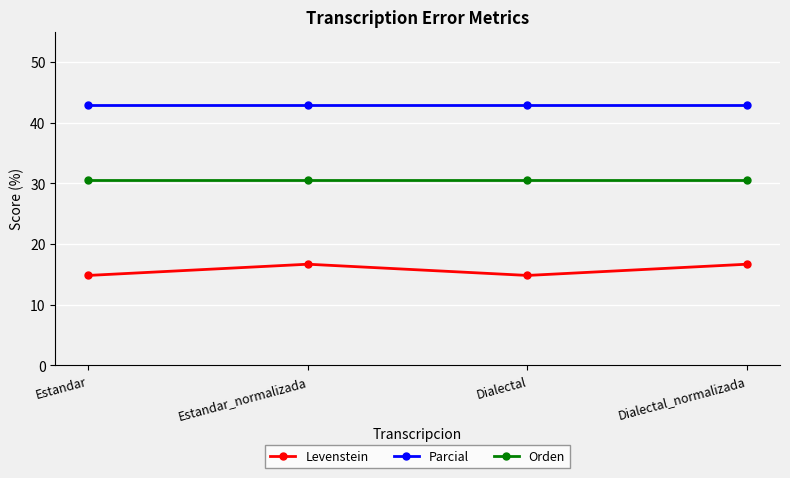

What is the minimum value shown in the chart?

14.8